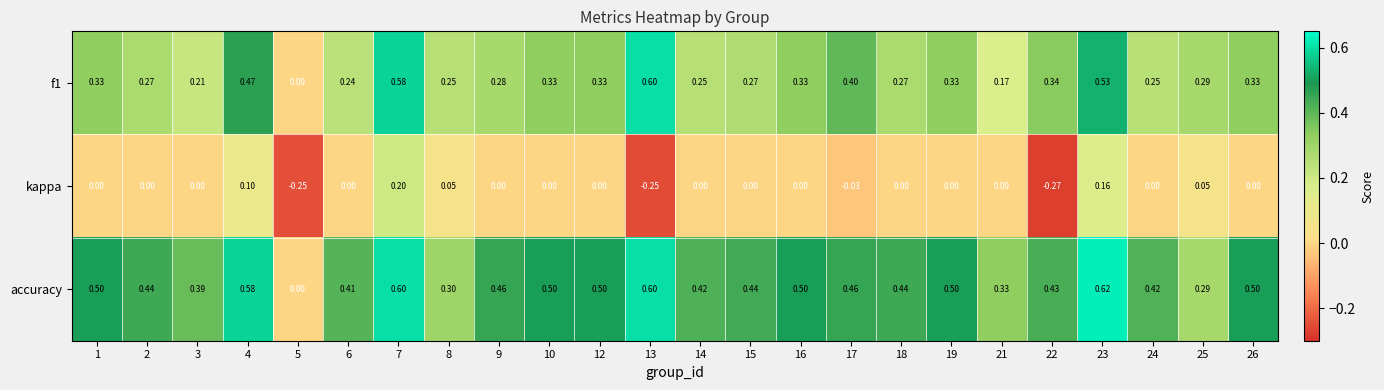

Which series has the largest range (max minus min)?

accuracy